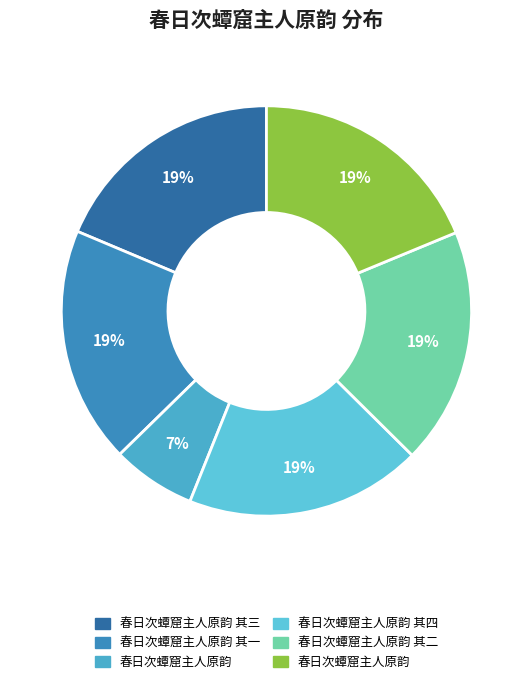

Count the number of slices in the pie.

6